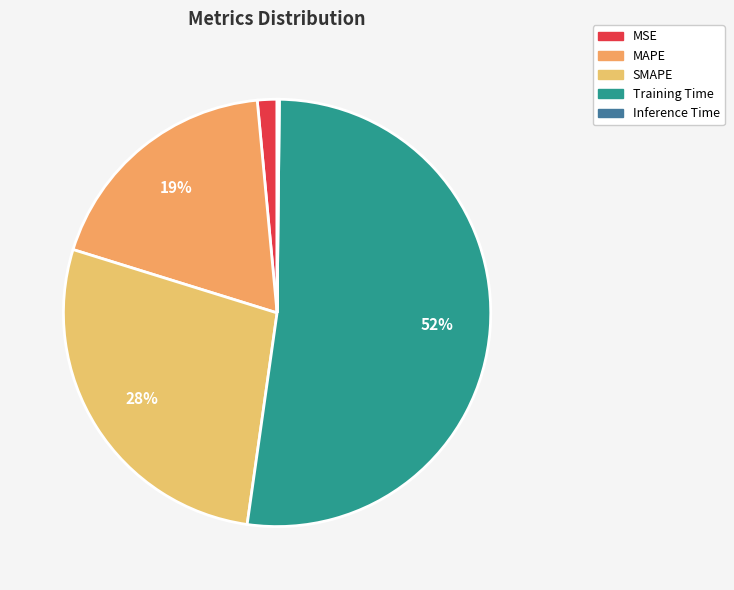

How many segments does this pie chart have?

5